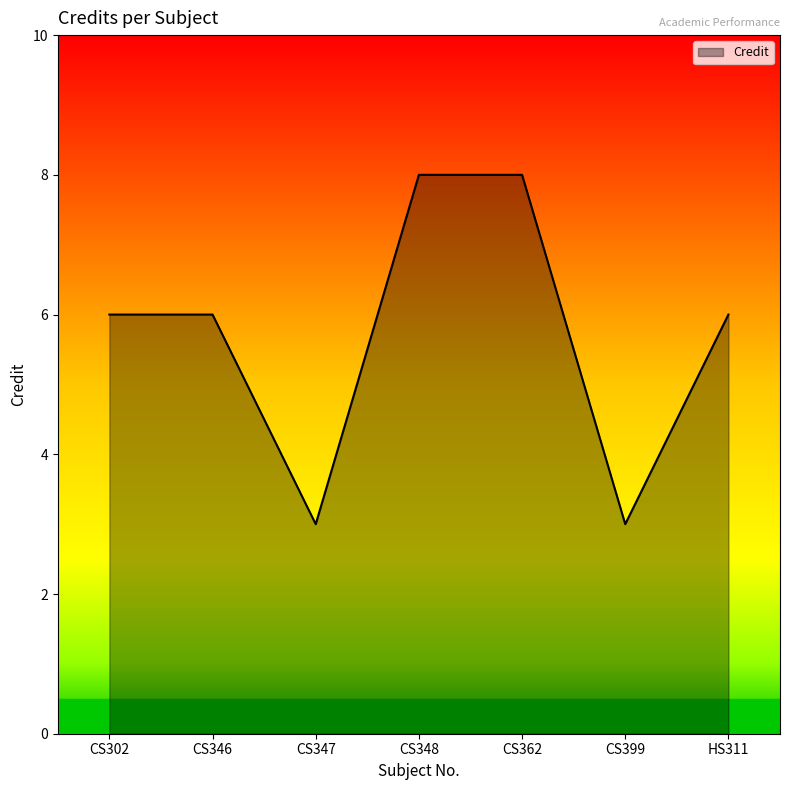

Reading right to left, what are all the values shown in this chart?

HS311=6	CS399=3	CS362=8	CS348=8	CS347=3	CS346=6	CS302=6